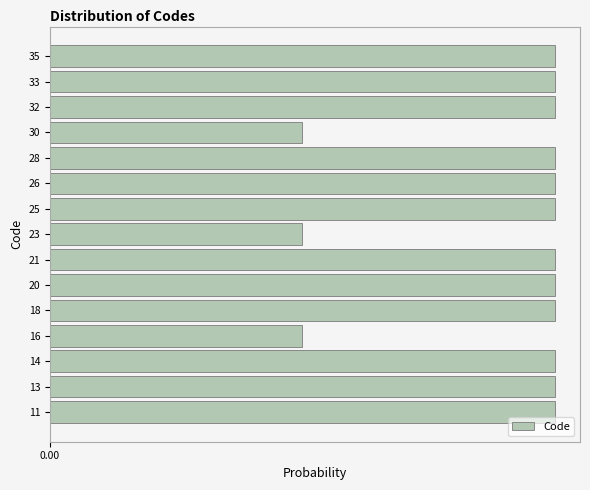

Does the chart contain any negative values?

No